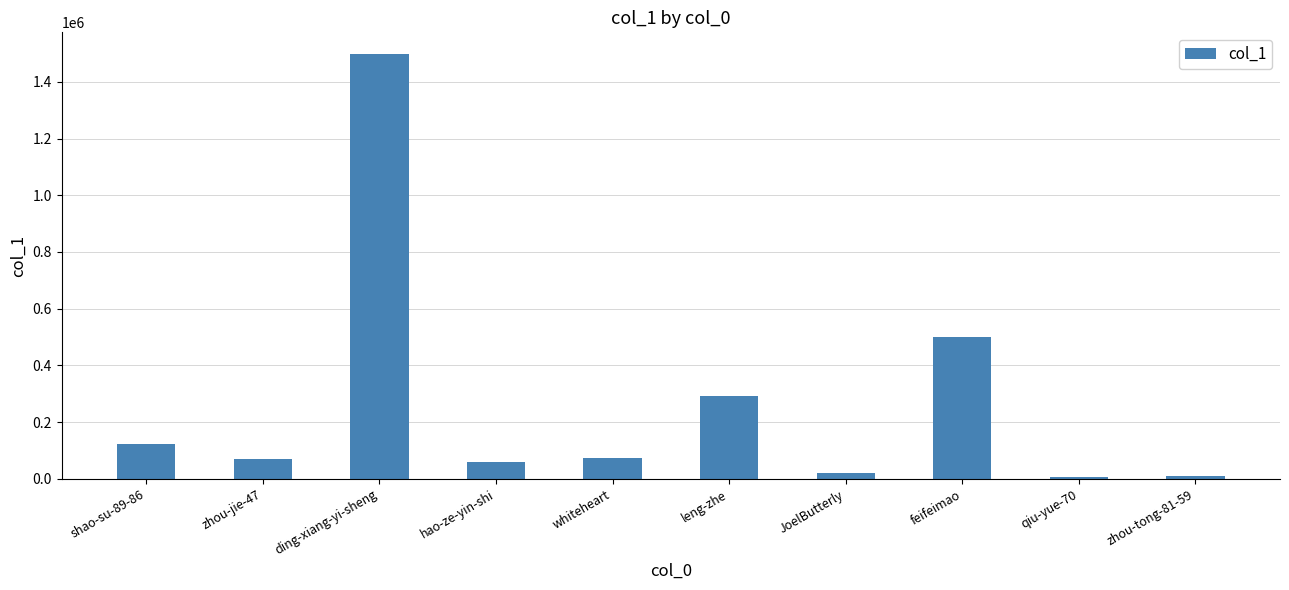

What position from the left is shao-su-89-86?

1